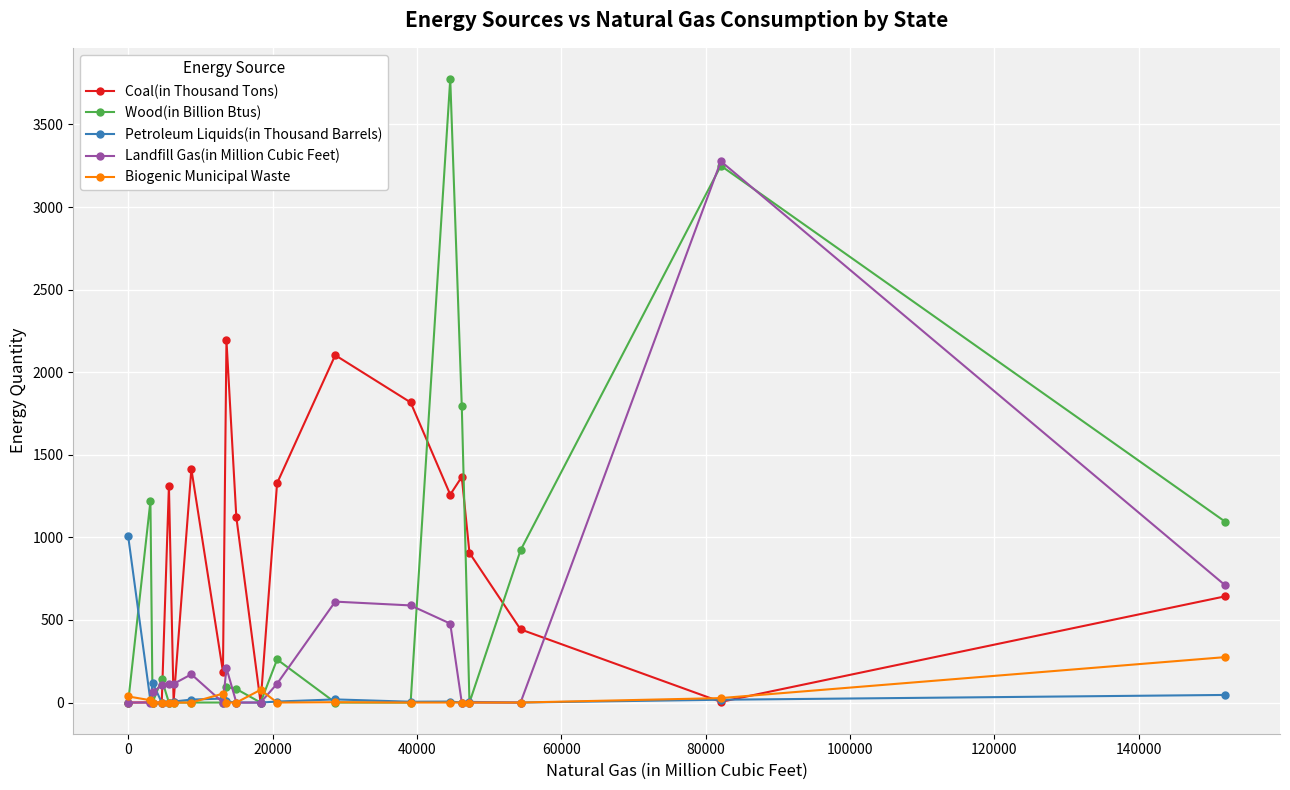

What is the highest value of the Landfill Gas(in Million Cubic Feet) series?

3277